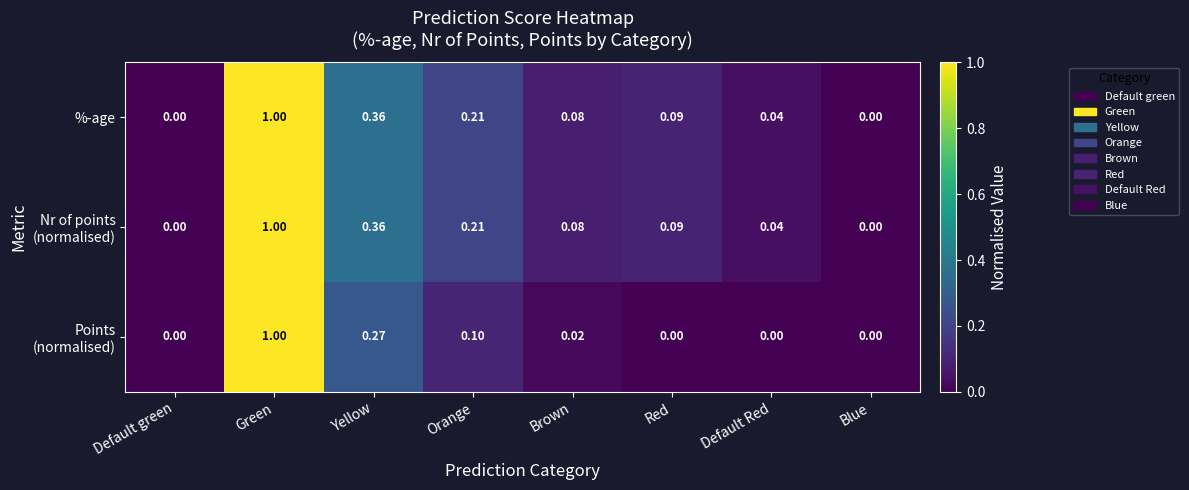

Which label corresponds to the largest value in the chart?

Green